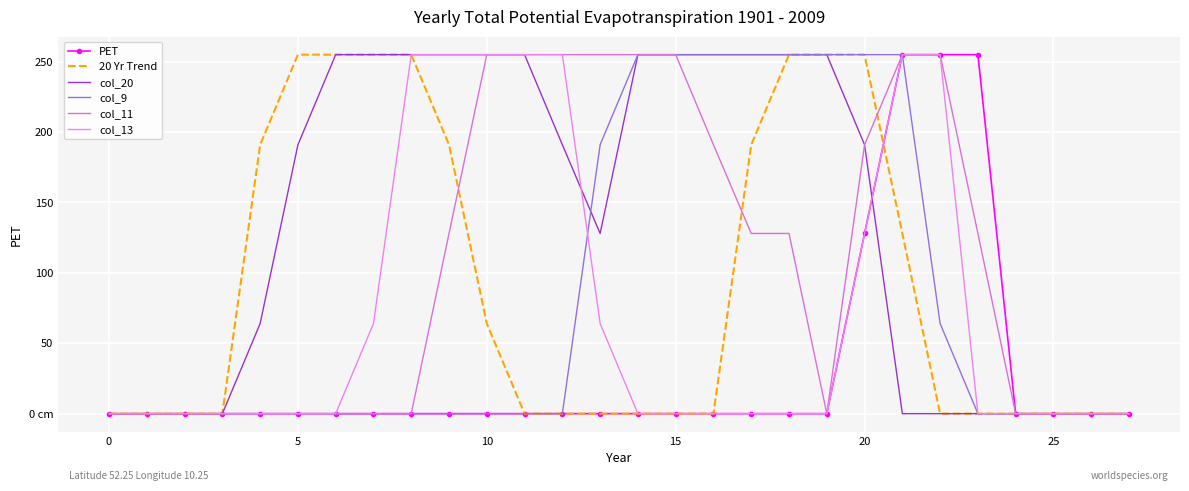

How many lines are shown in the chart?

6